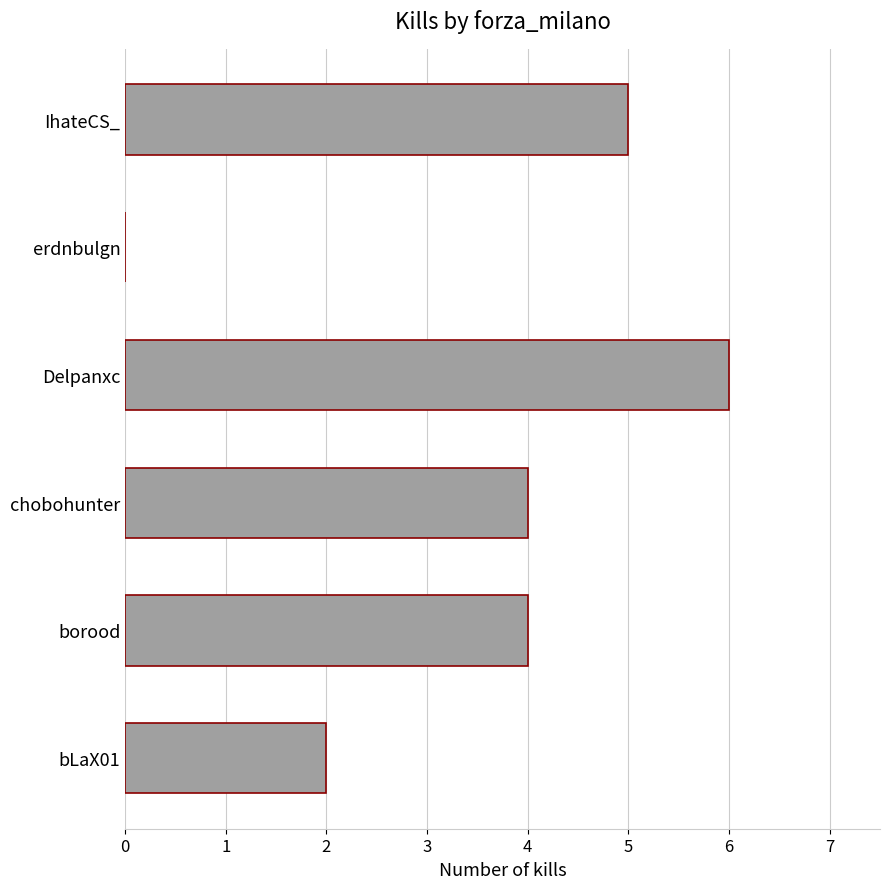

How many data points does each series have?

6